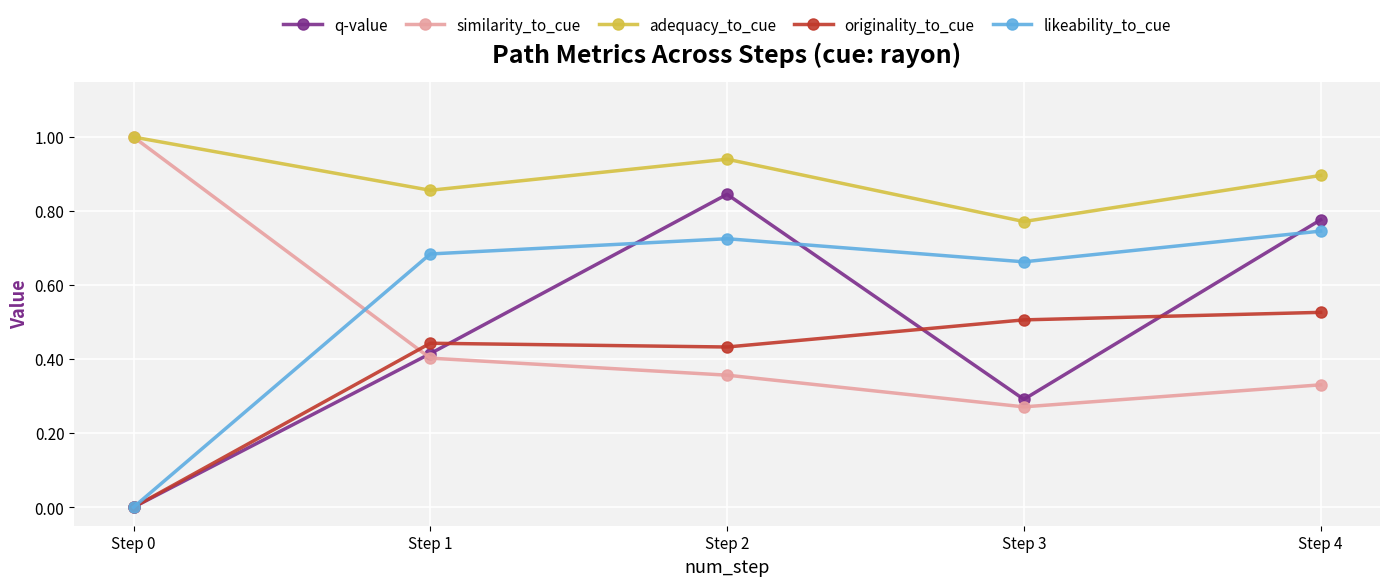

At Step 2, list the series in order from largest to smallest.

adequacy_to_cue, q-value, likeability_to_cue, originality_to_cue, similarity_to_cue